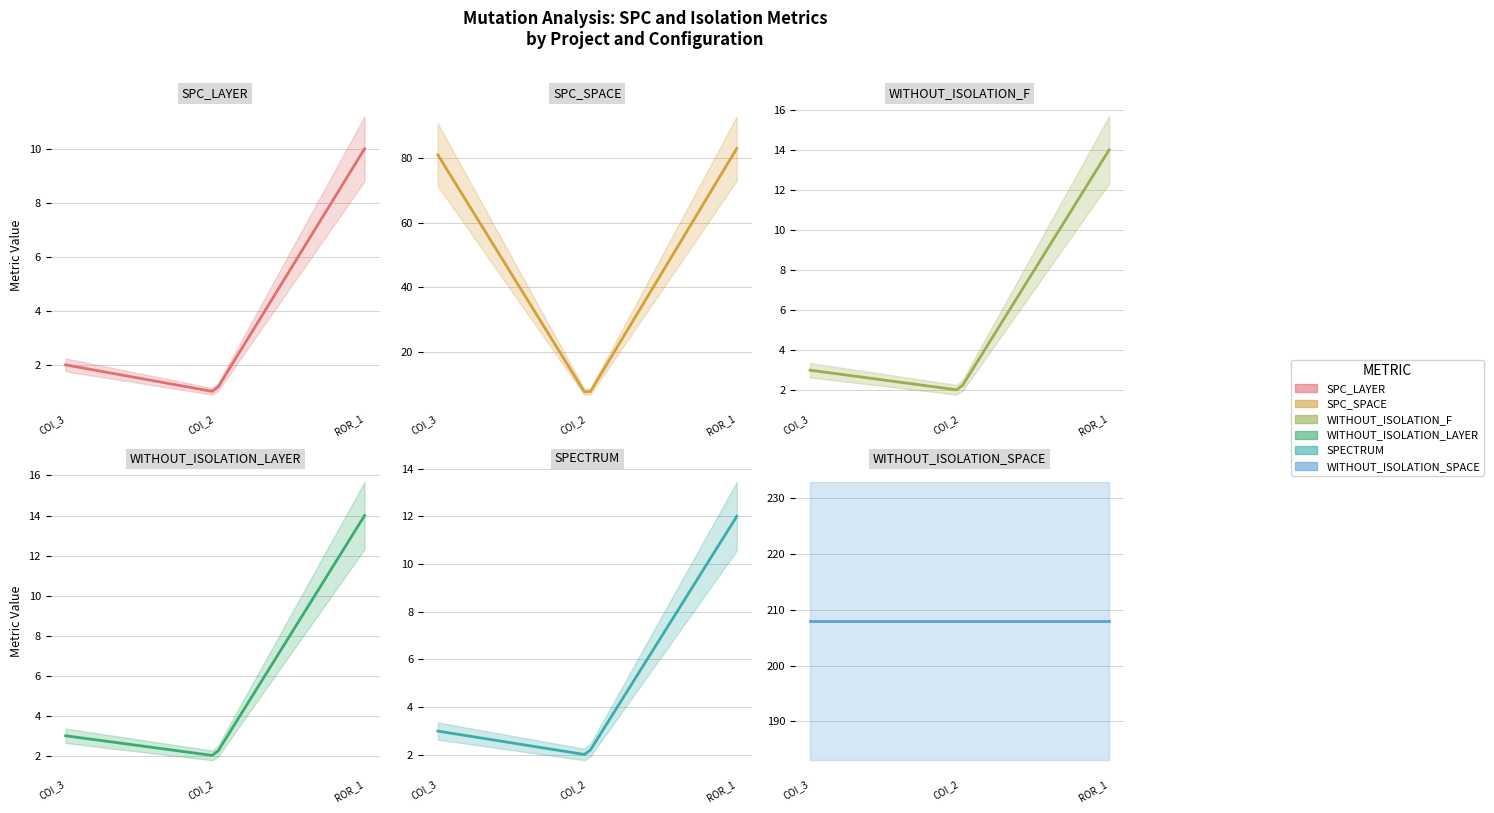

The WITHOUT_ISOLATION_F series shows 3 at AutoResponder.EmailSystem.Client.COI_2. True or false?

False